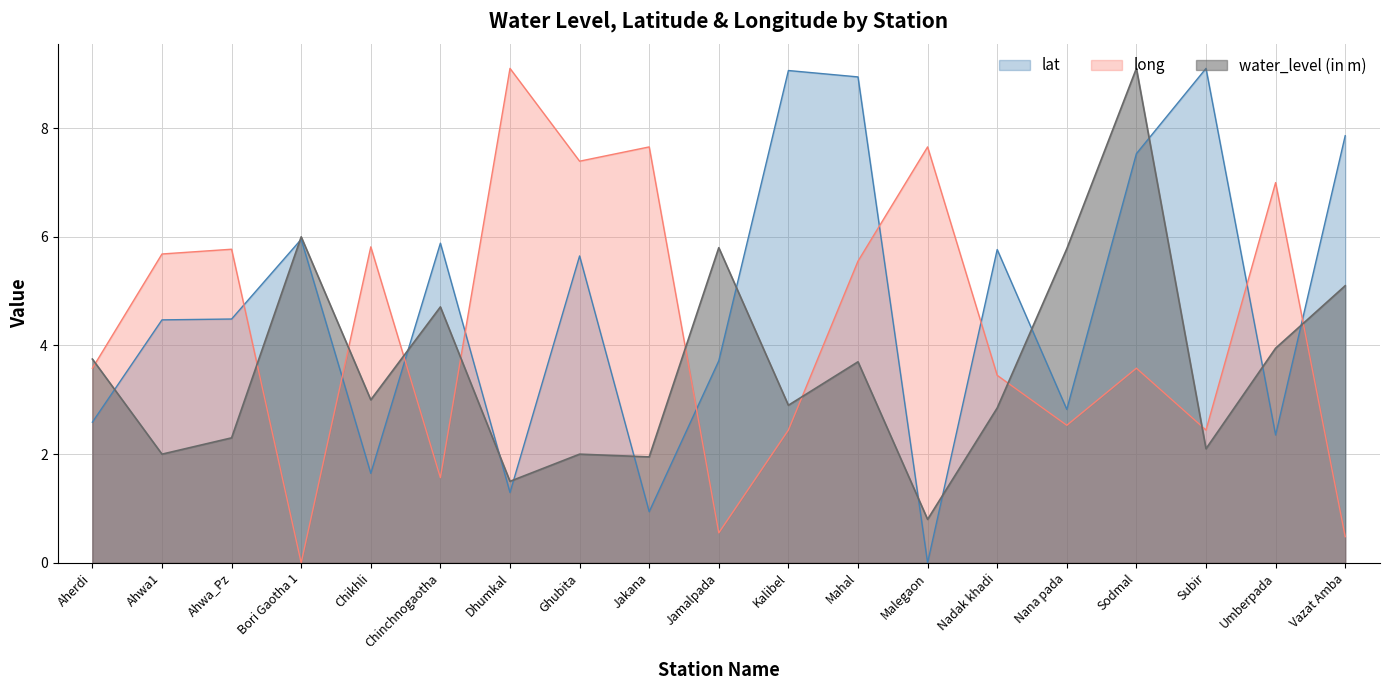

At which category does long reach its first local peak?

Ahwa_Pz